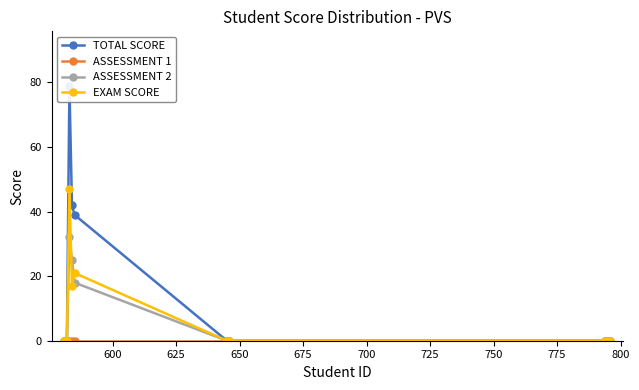

What is the value of the TOTAL SCORE point at the 4th from the left?

42